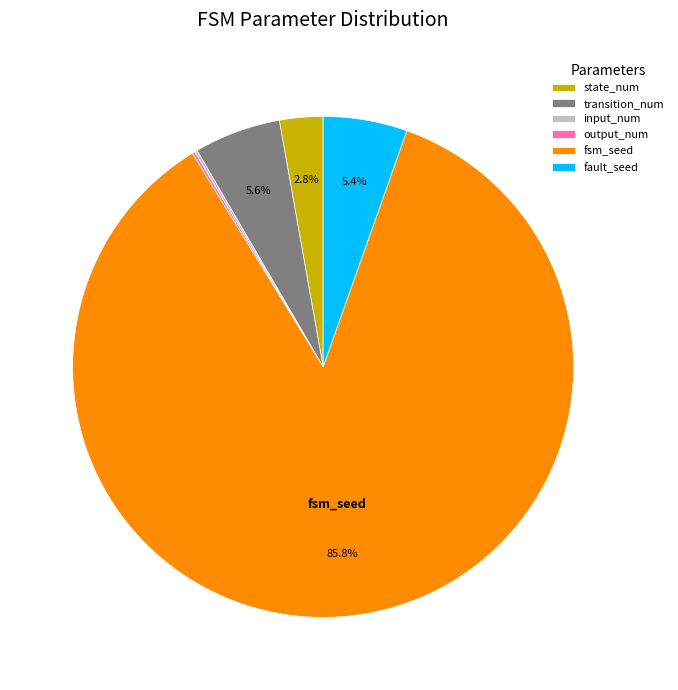

What portion of the pie excludes fault_seed?

94.6%